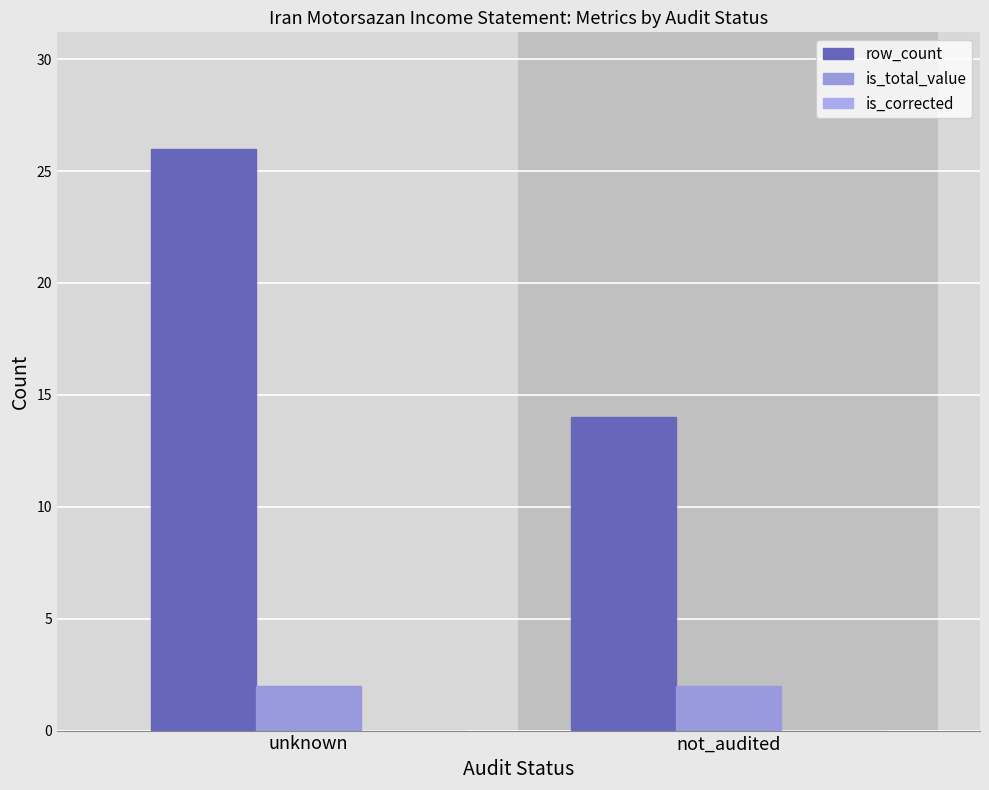

How many groups of bars are there?

2